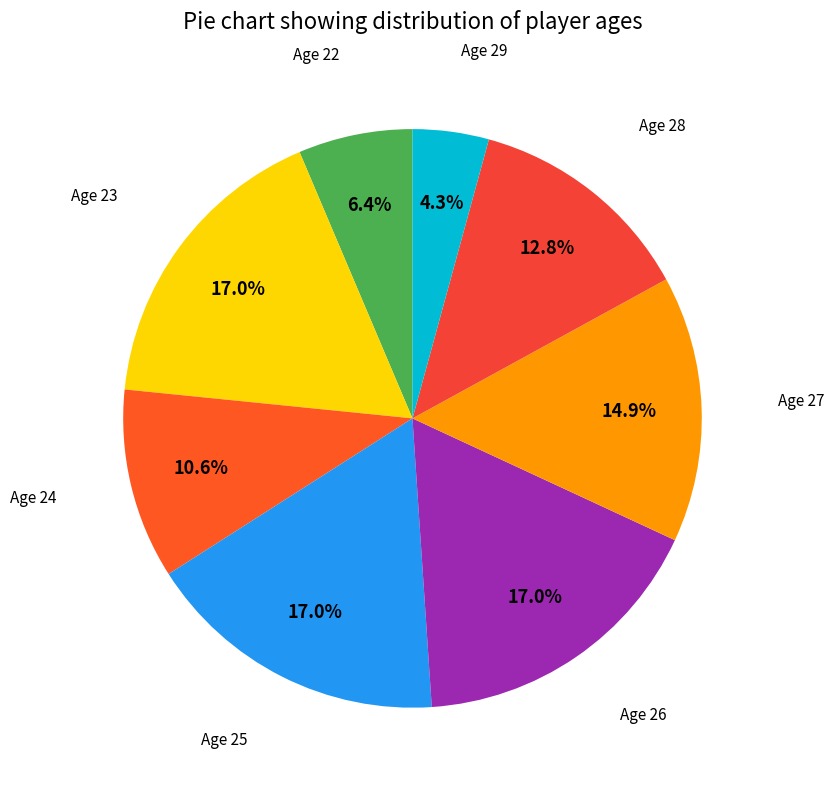

Is there any slice that represents more than half of the pie?

No